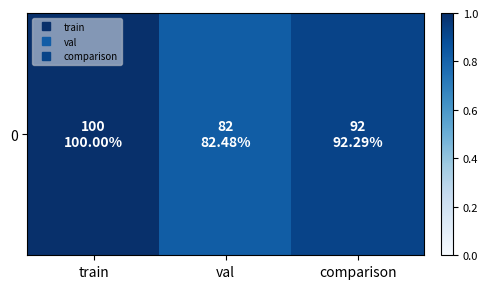

What is the sum of the values at val and comparison?

1.7